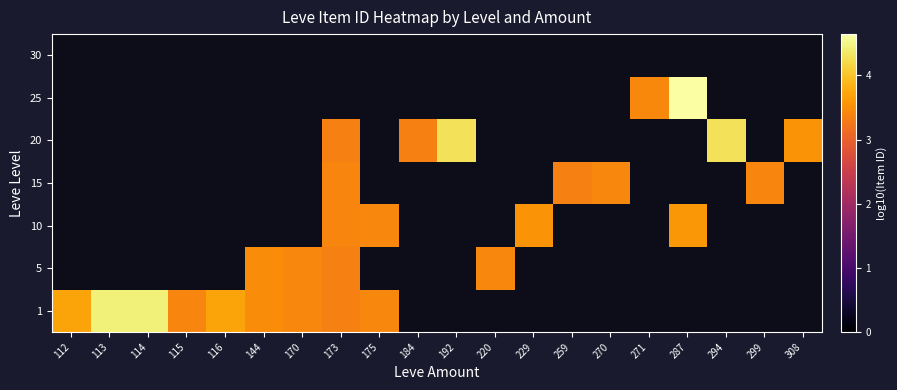

Rank the categories by 30 value from highest to lowest.

112, 113, 114, 115, 116, 144, 170, 173, 175, 184, 192, 220, 229, 259, 270, 271, 287, 294, 299, 308